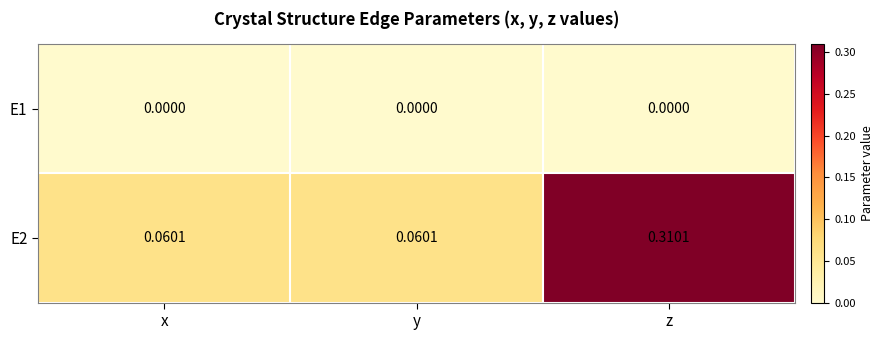

Rank the series at y from lowest to highest value.

E1, E2